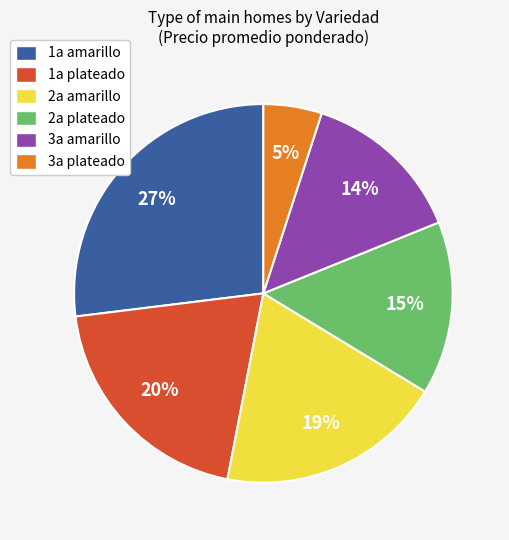

To the nearest percent, what percentage of the pie is 2a amarillo?

19%